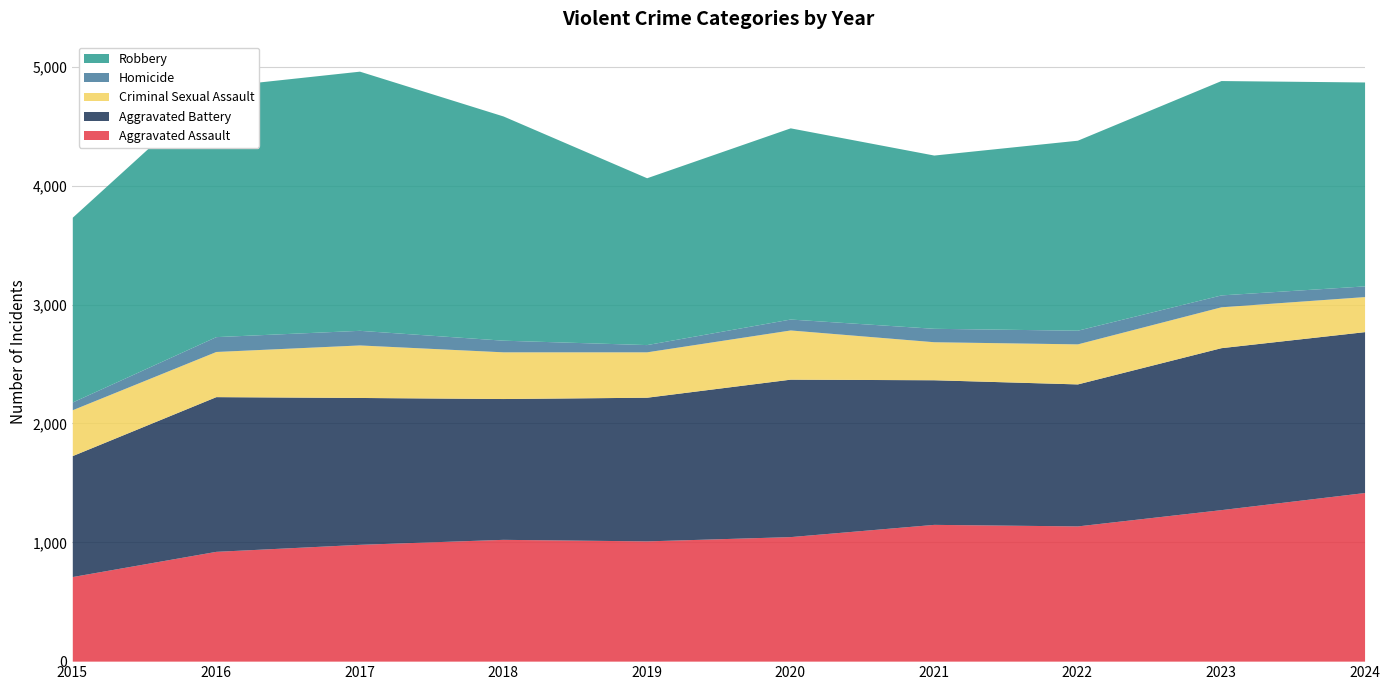

True or false: Aggravated Assault and Criminal Sexual Assault intersect in this chart.

False